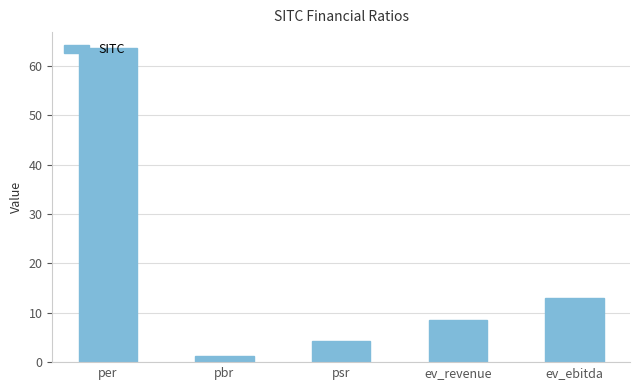

What is the difference between the maximum and minimum values?

62.4